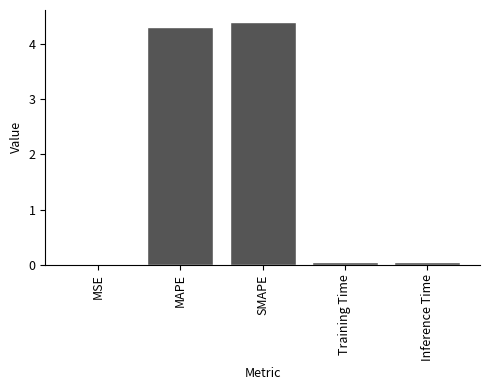

What is the sum of all values?

8.8